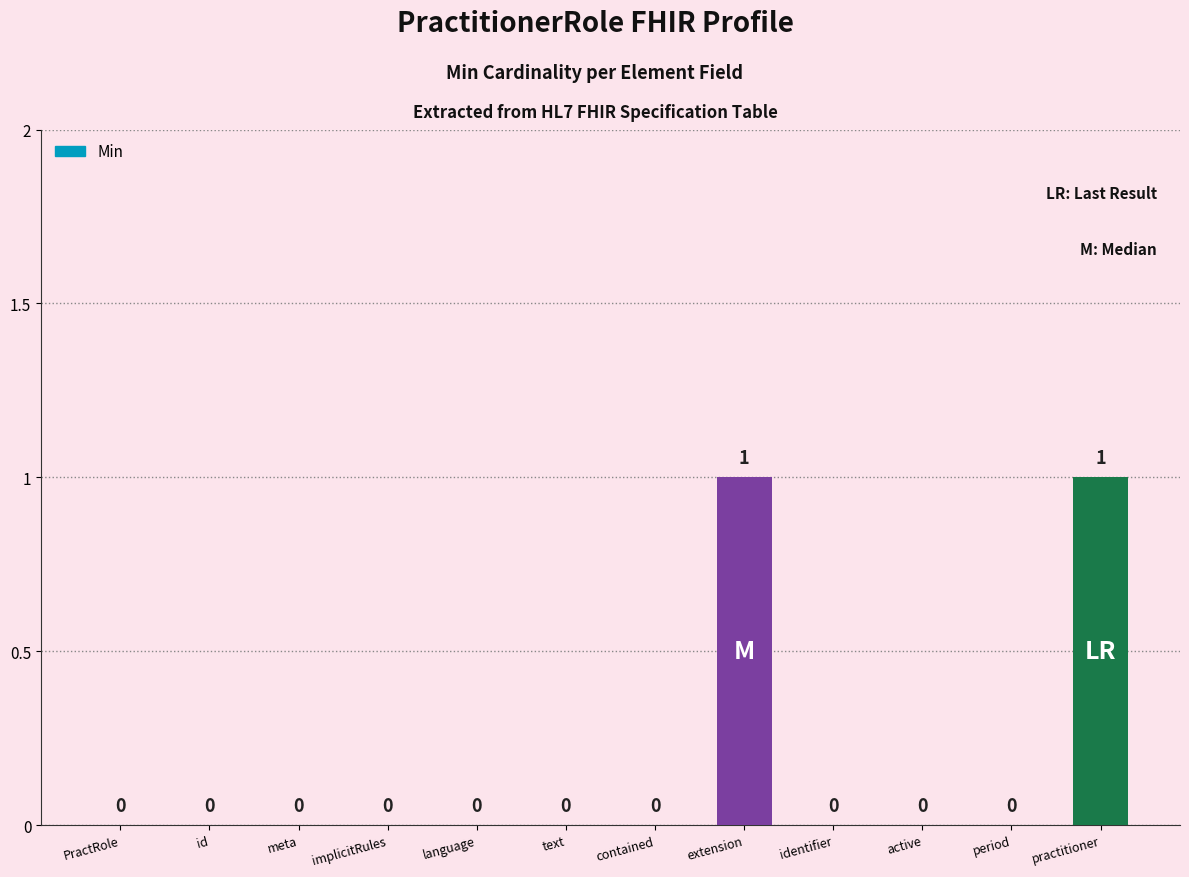

How many values are between 0 and 1?

12